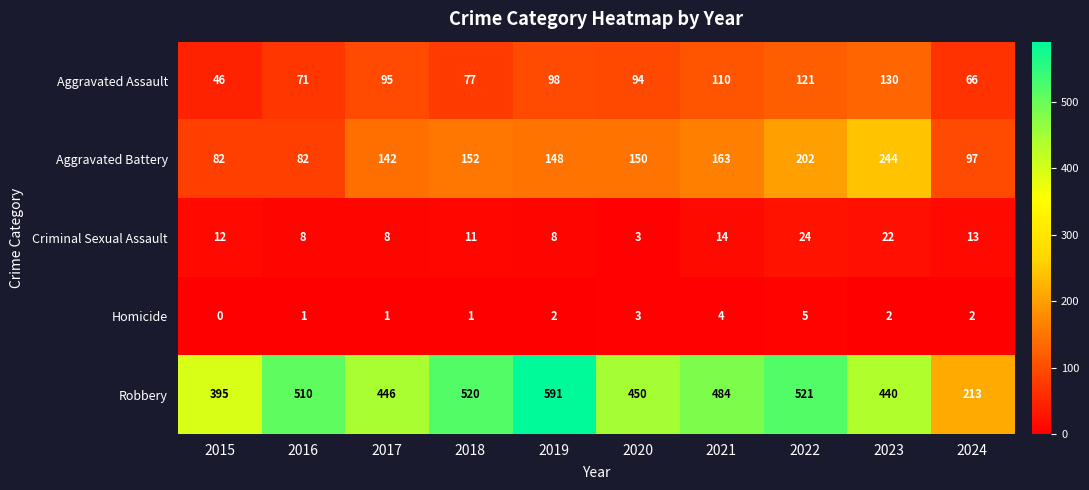

Rank the series by their maximum value, from lowest to highest.

Homicide, Criminal Sexual Assault, Aggravated Assault, Aggravated Battery, Robbery